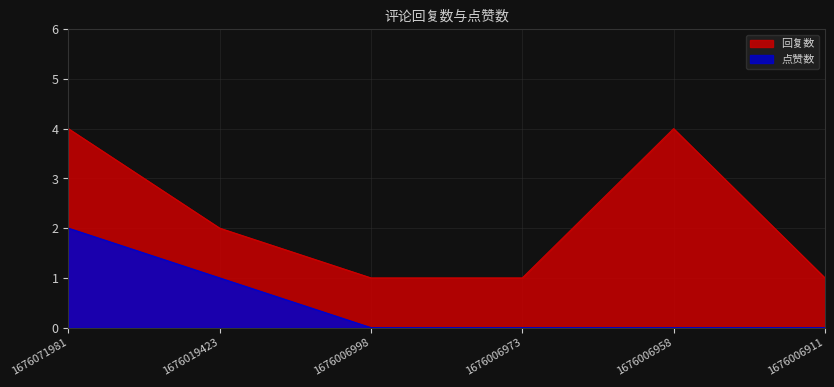

Rank the series by their average value, from highest to lowest.

回复数, 点赞数